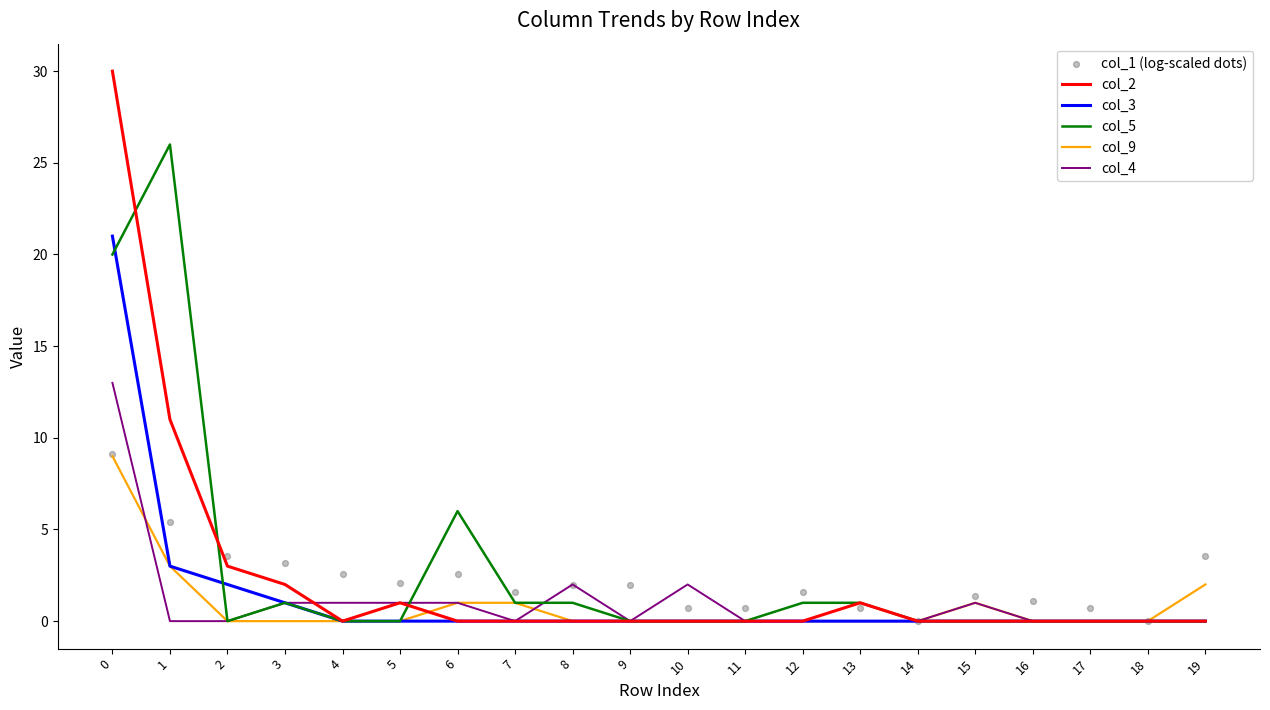

What are all the series names shown in the legend?

col_2, col_3, col_5, col_9, col_4, col_1 (log-scaled dots)